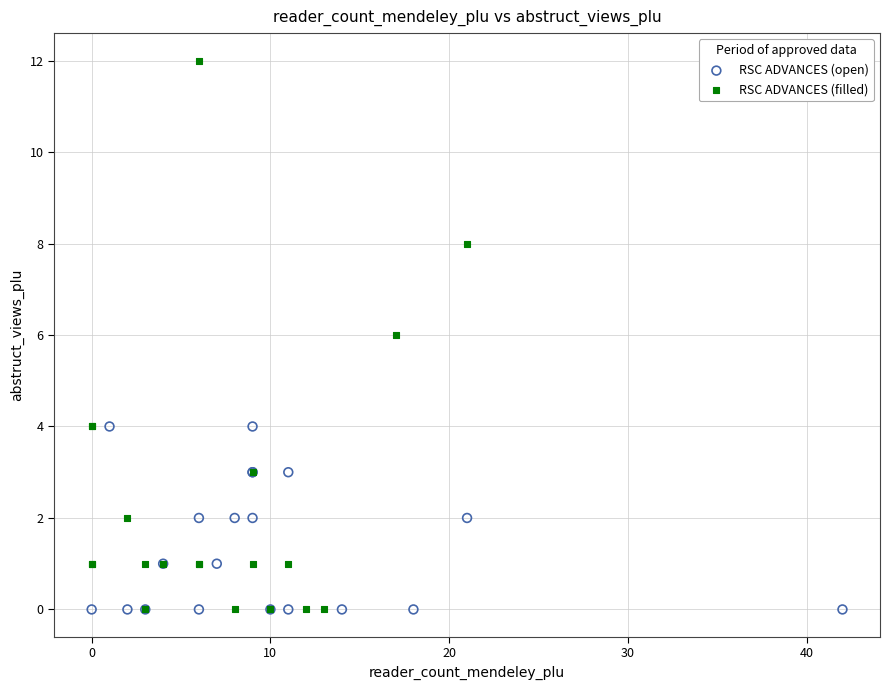

Which series contains the highest Y value?

RSC ADVANCES (filled)